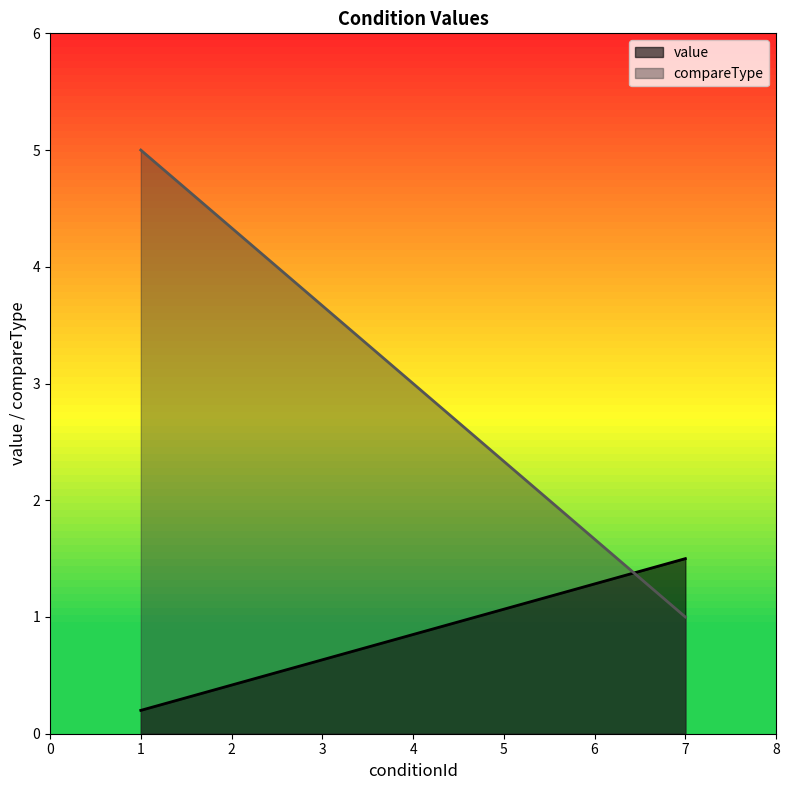

Count the number of data series in this chart.

2